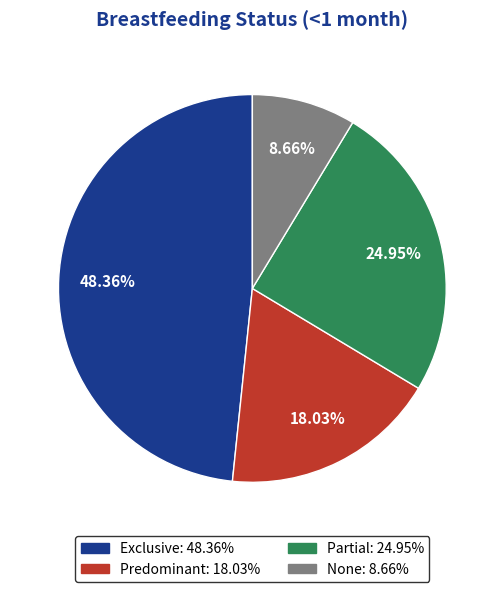

To the nearest percent, what is the difference between the Predominant and Exclusive slice percentages?

30%